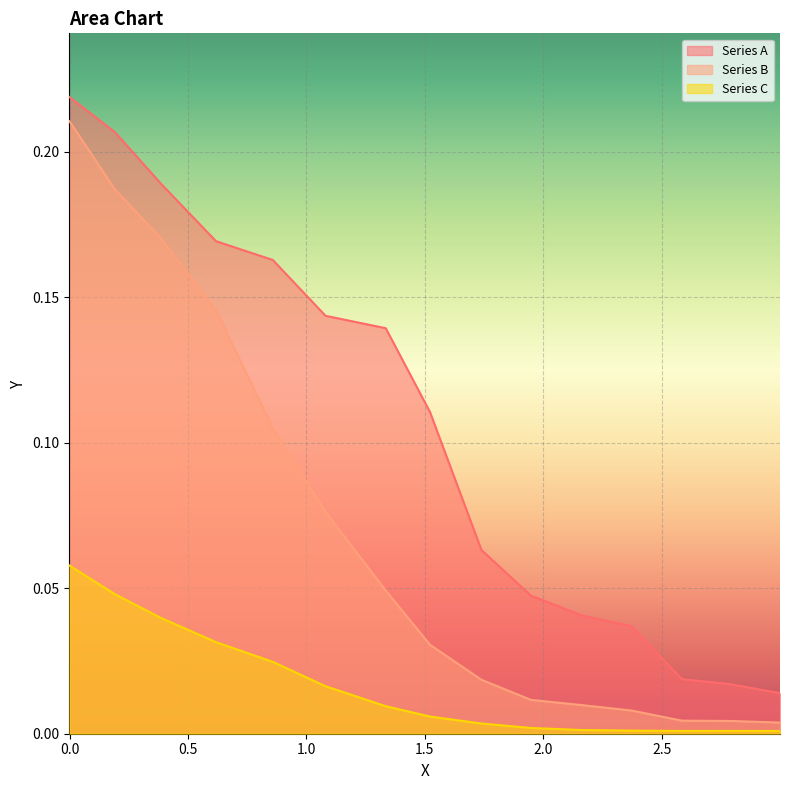

True or false: Series B and Series C intersect in this chart.

False